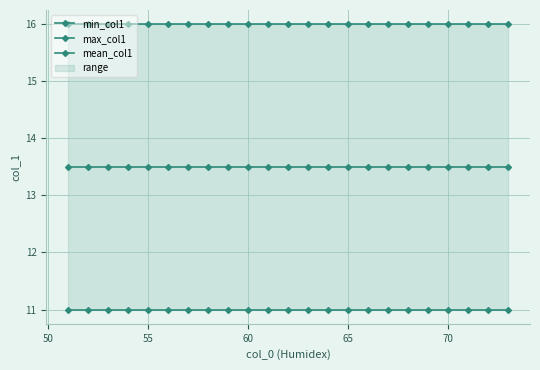

How many lines are shown in the chart?

3